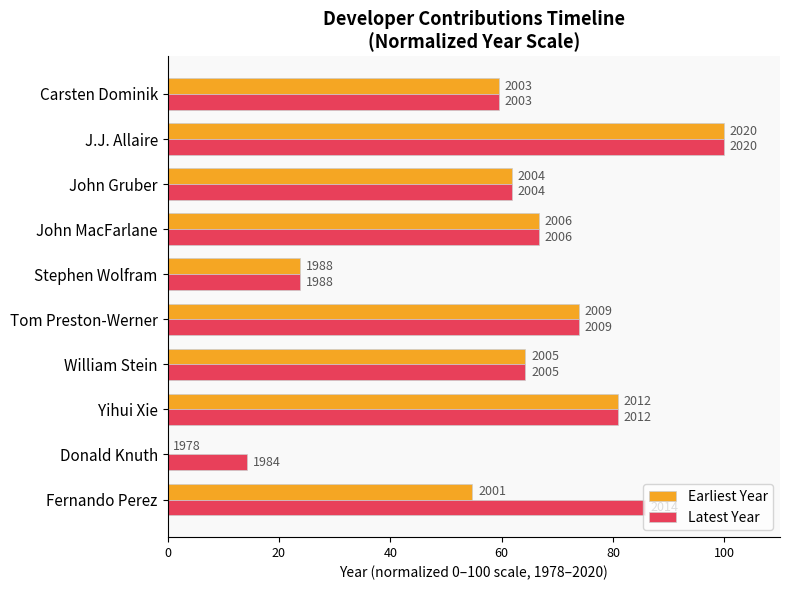

What are all the series names shown in the legend?

Earliest Year, Latest Year